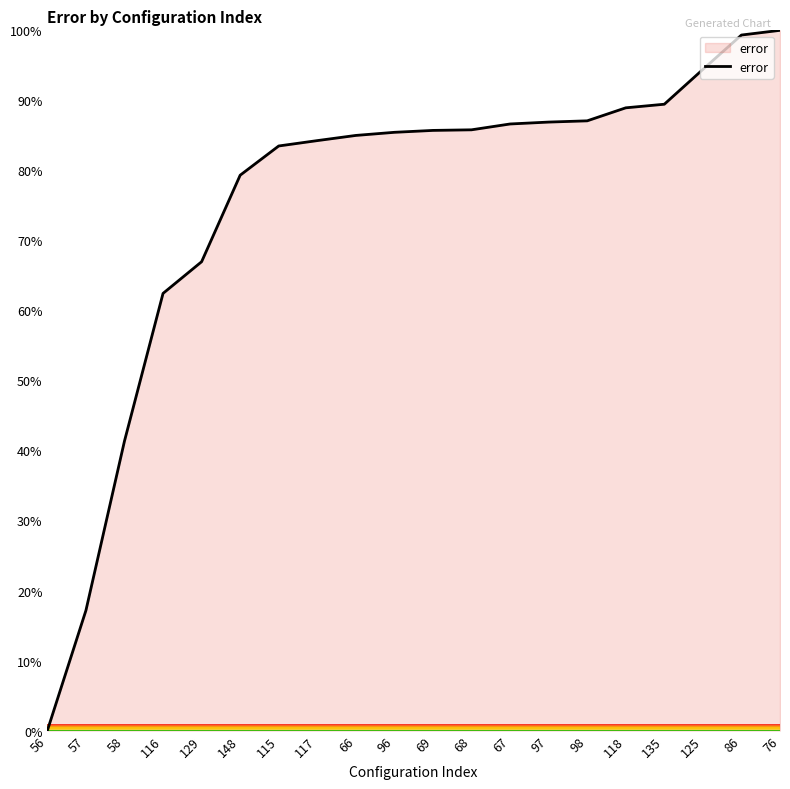

Which label corresponds to the smallest value in the chart?

56